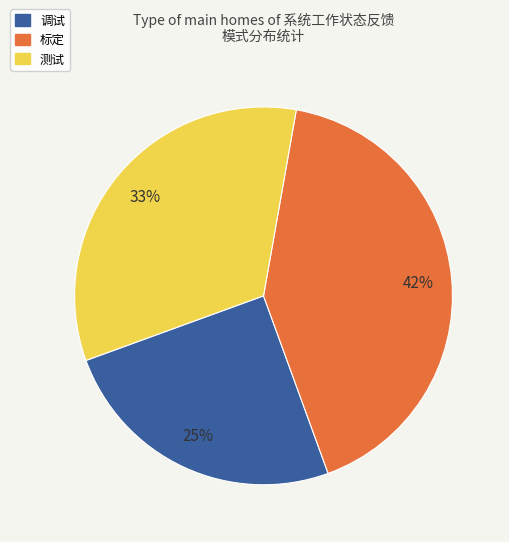

Approximately how many times larger is the value at 标定 compared to 调试?

1.7